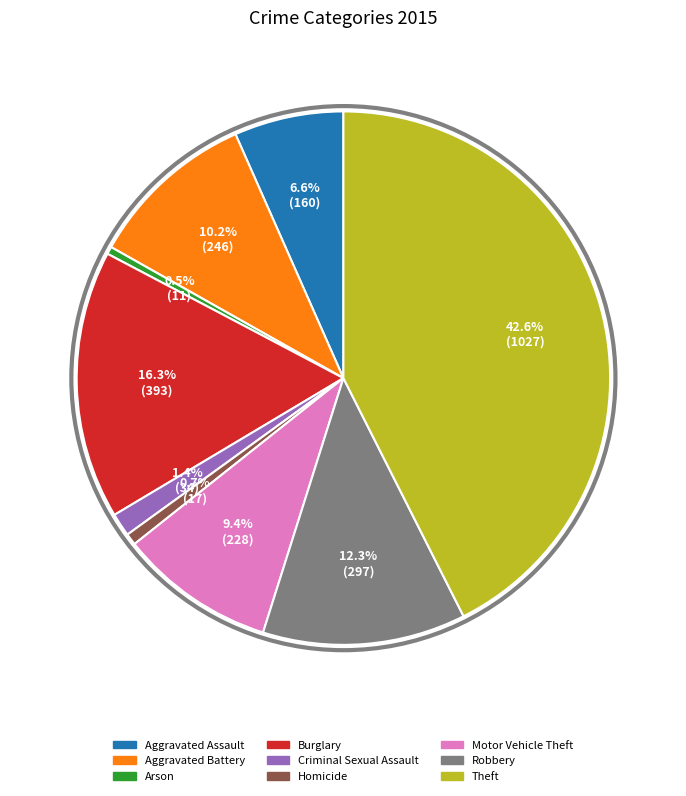

The Homicide slice represents 1% of the pie. True or false?

True